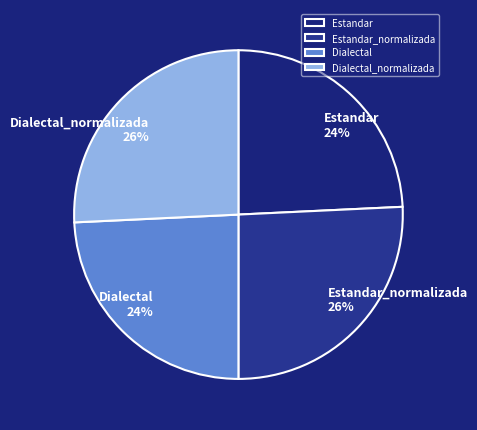

The Estandar slice represents 10% of the pie. True or false?

False